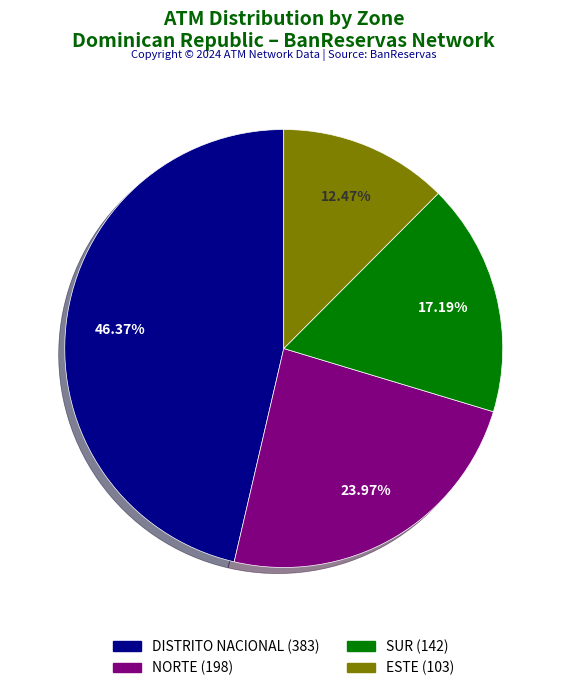

Is there a majority slice in this chart?

No